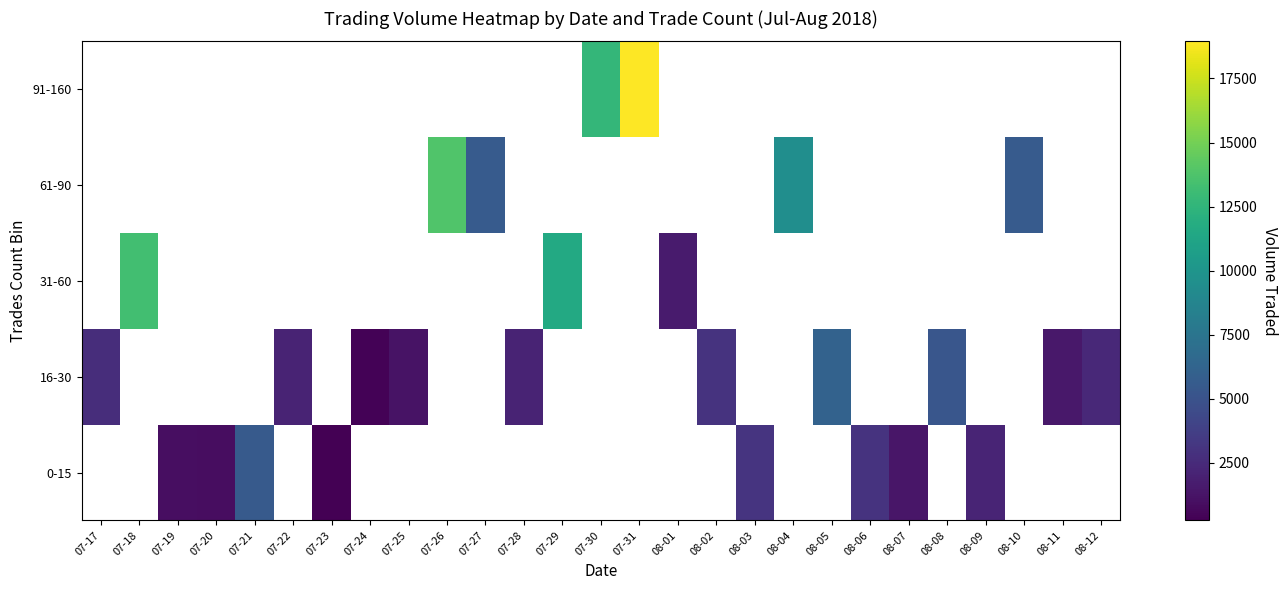

Rank the series by their average value, from lowest to highest.

0-15, 16-30, 31-60, 61-90, 91-160